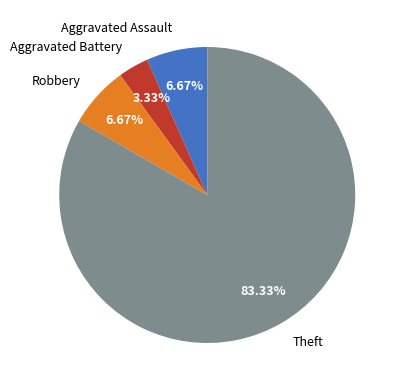

What is the majority slice?

Theft